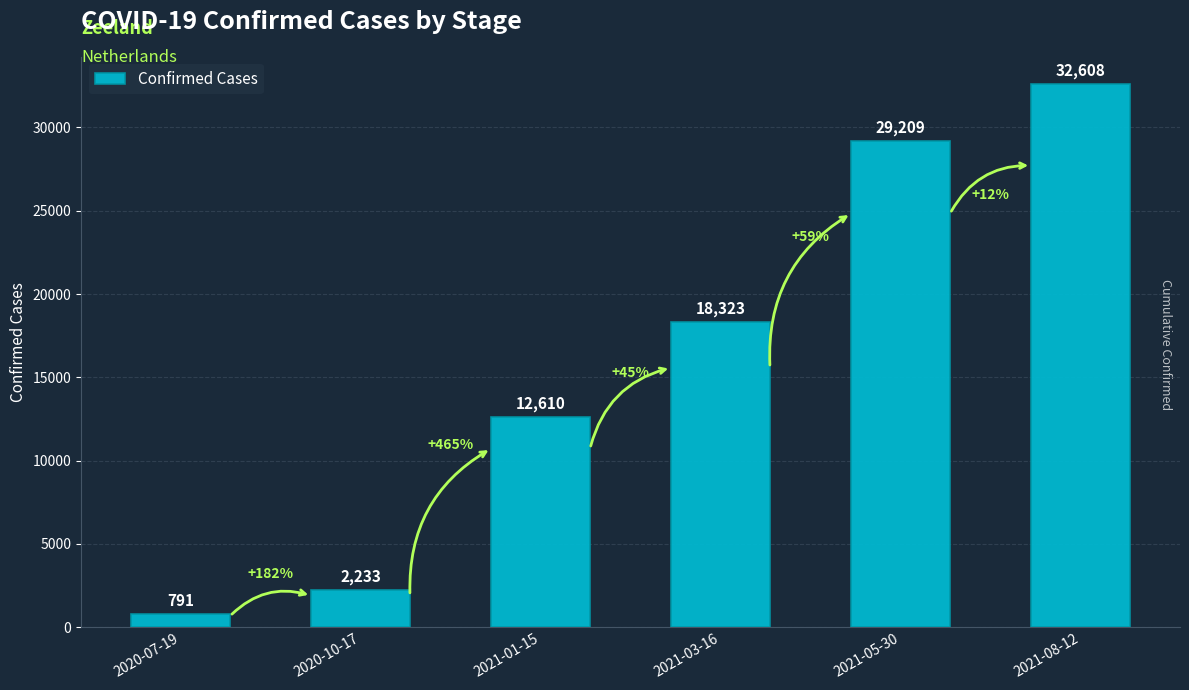

At which label is the value closest to 16699?

2021-03-16